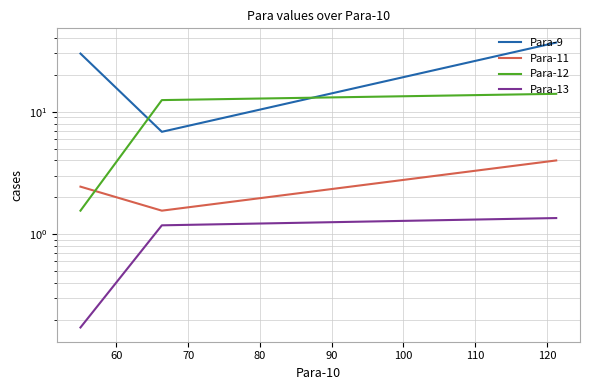

Which series changed the most between 60 and 70?

Para-9